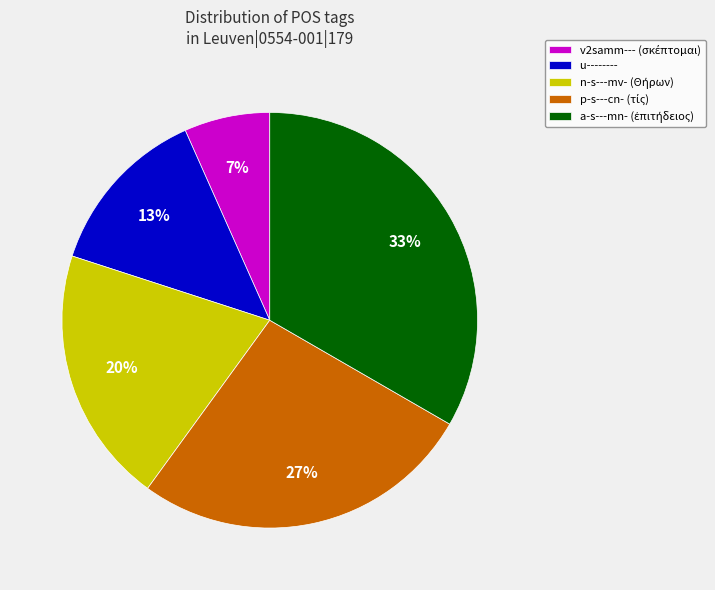

To the nearest percent, what is the average slice percentage?

20%